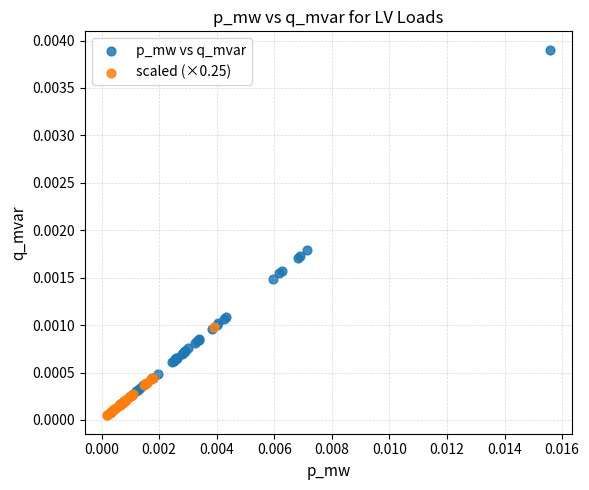

Which series reaches the maximum Y coordinate?

p_mw vs q_mvar